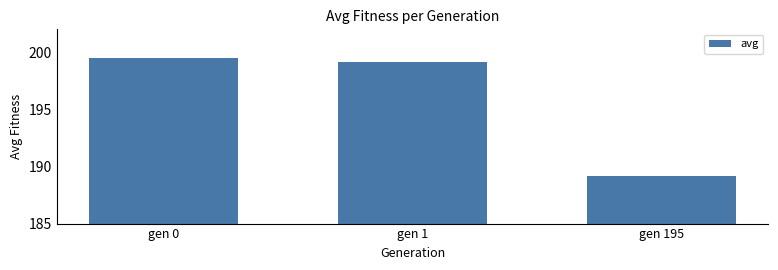

Which category has the lowest value across all series?

gen 195